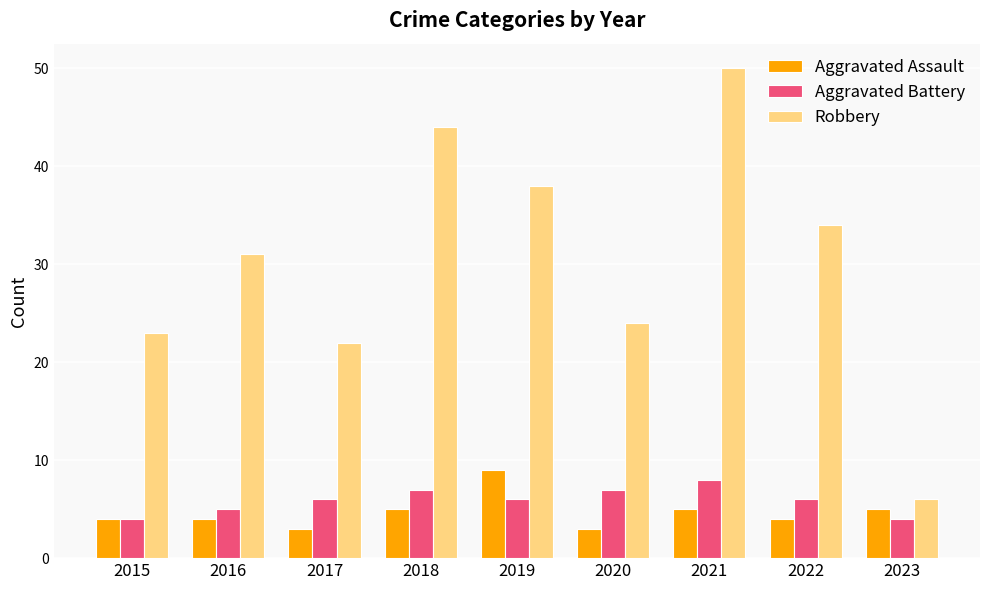

How many groups of bars are there?

9